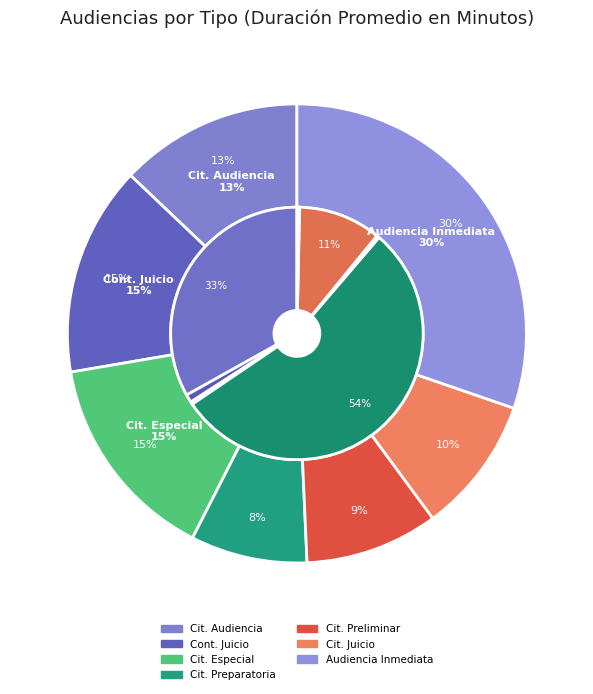

To the nearest percent, what is the average slice percentage?

14%